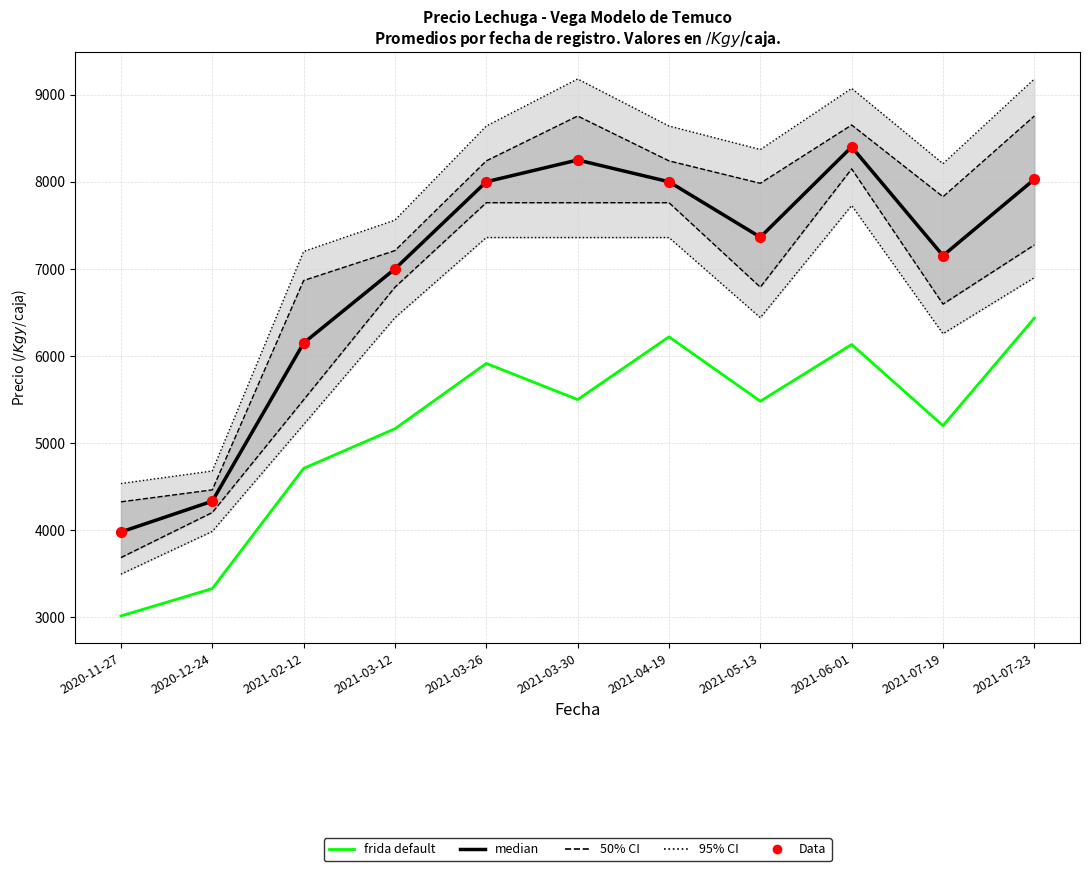

At which category is the sum across all series the highest?

2021-06-01